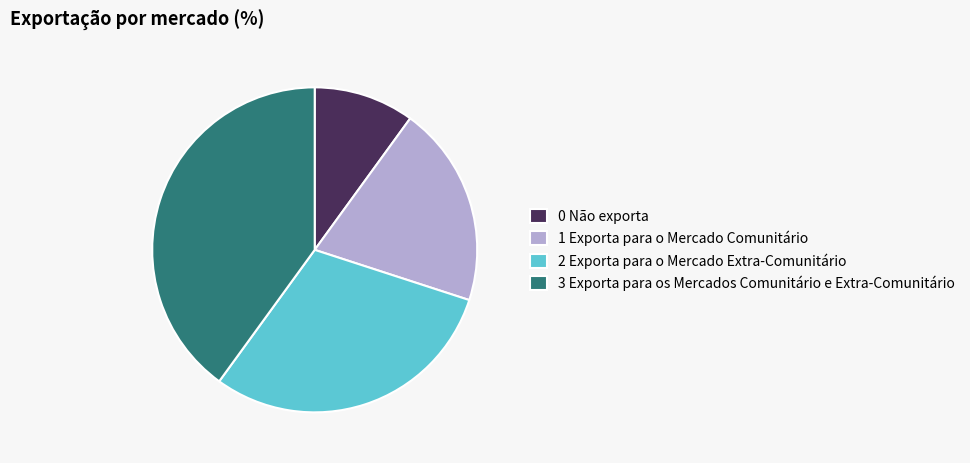

How many slices are in this pie chart?

4